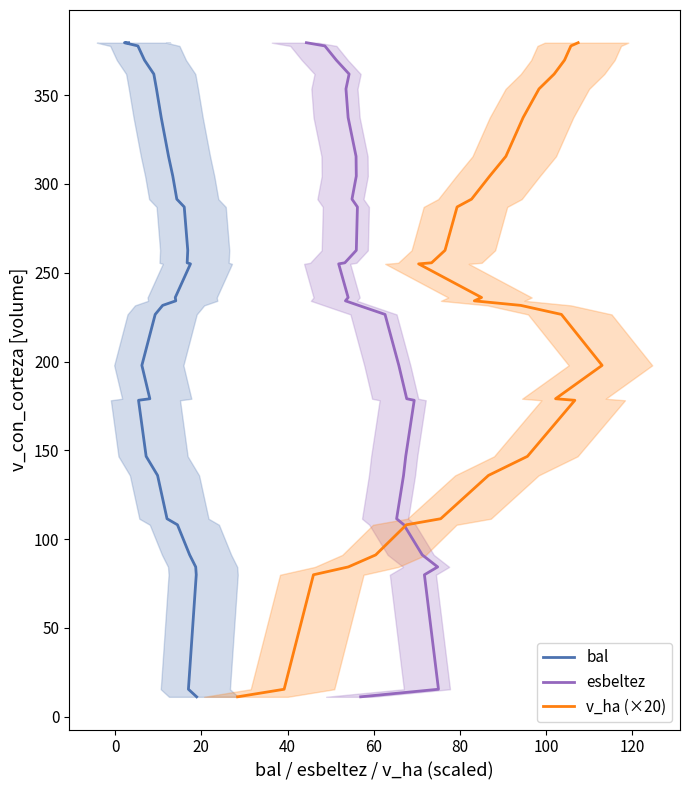

Does the chart display data point markers on the line(s)?

No